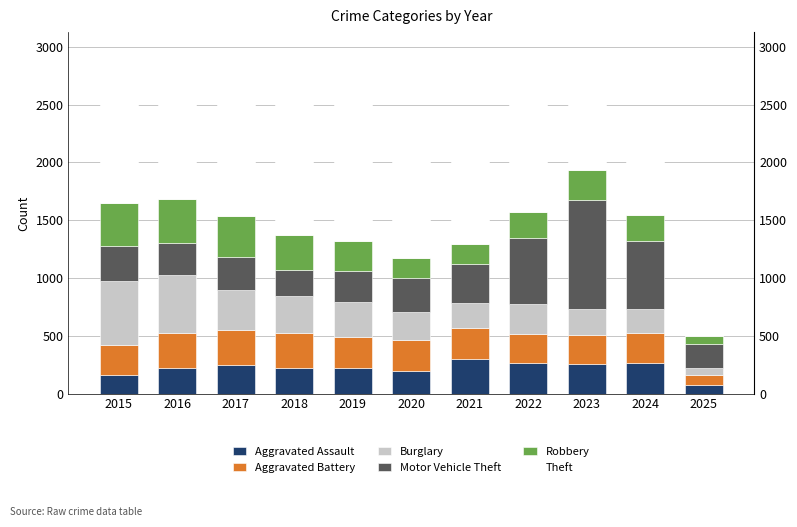

What is the difference between the highest and lowest values at 2016?

1072